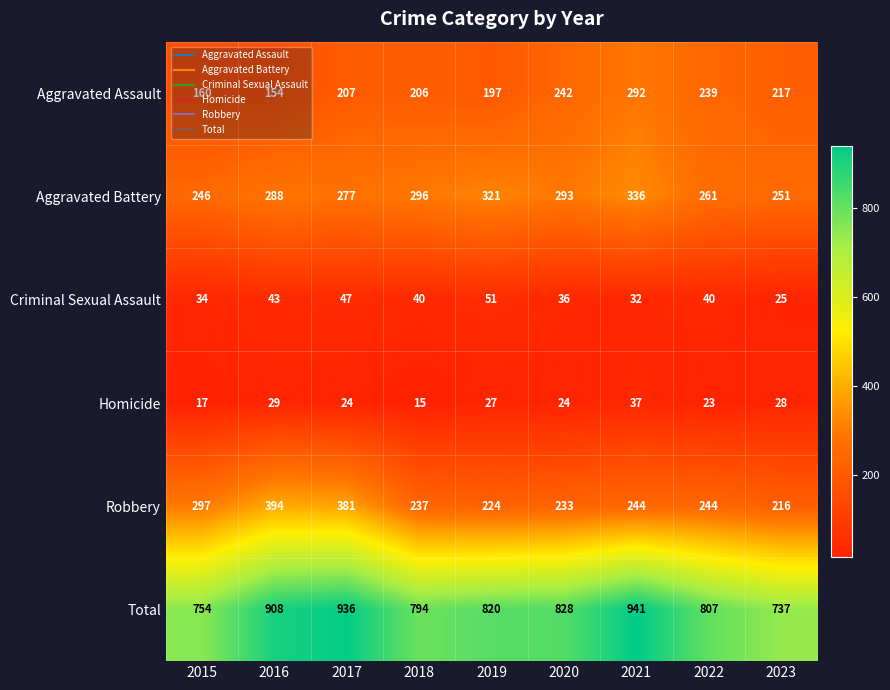

List the series in order of their peak value, lowest first.

Homicide, Criminal Sexual Assault, Aggravated Assault, Aggravated Battery, Robbery, Total